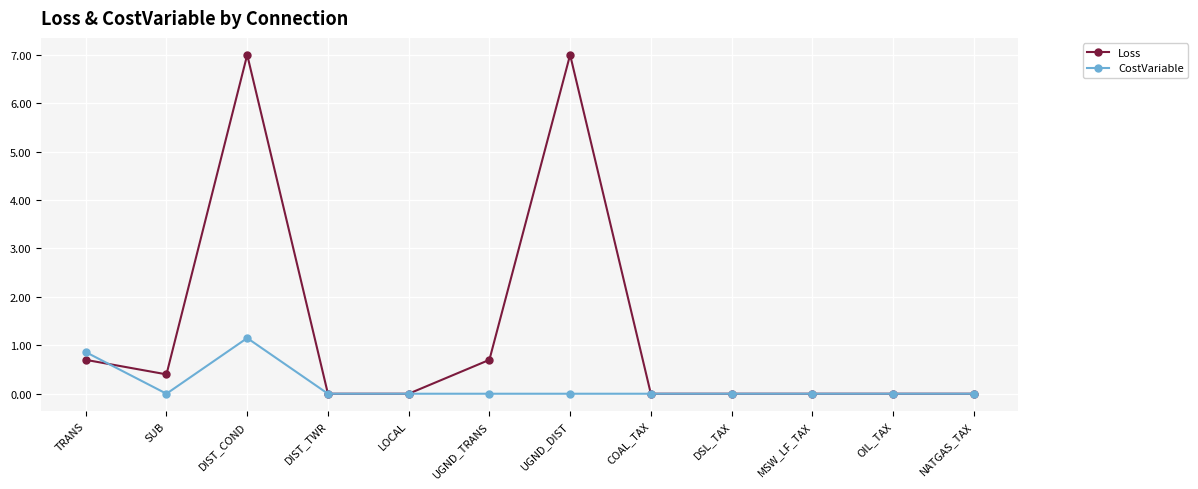

Rank the series by their average value, from lowest to highest.

CostVariable, Loss